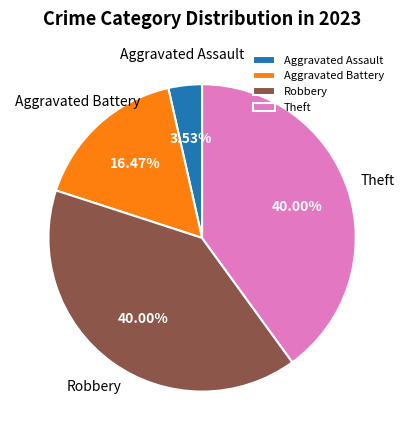

The Aggravated Battery slice represents 4% of the pie. True or false?

False